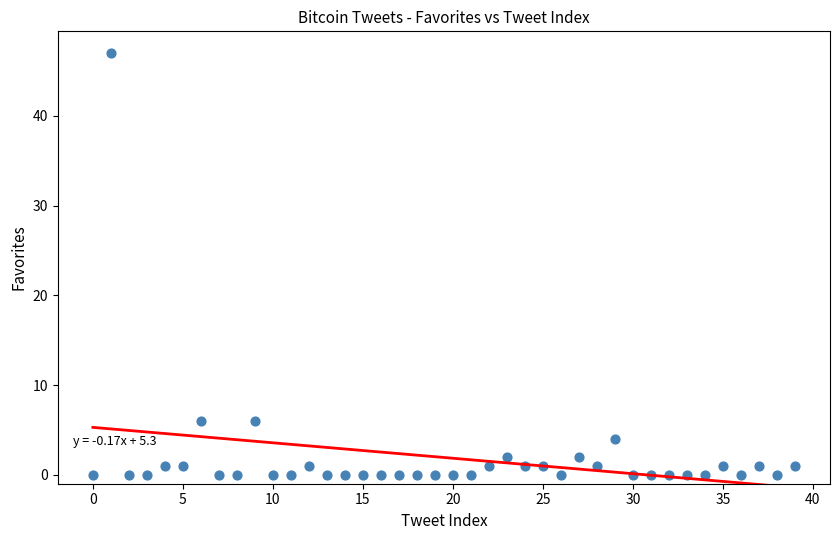

What is the range of Y values (max minus min)?

47